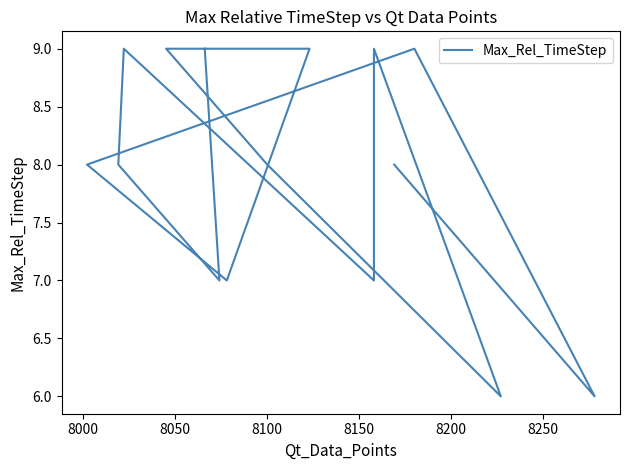

What value does the data have at 8050?

9